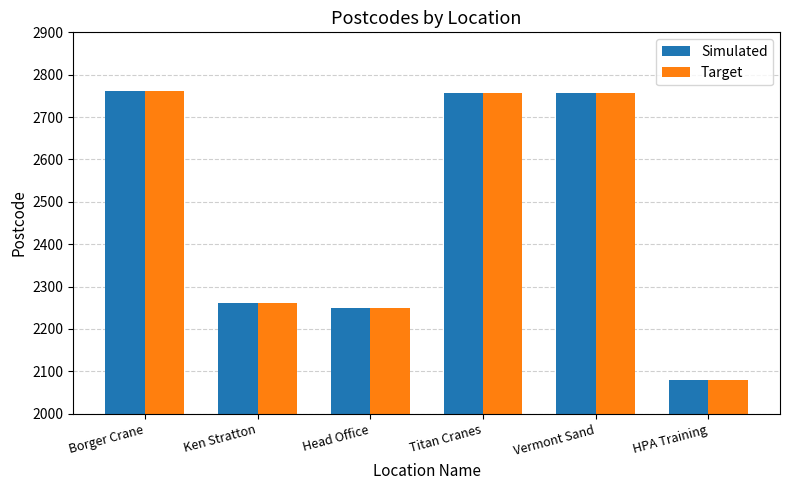

What is the value of the Target bar at the 4th from the left?

2756